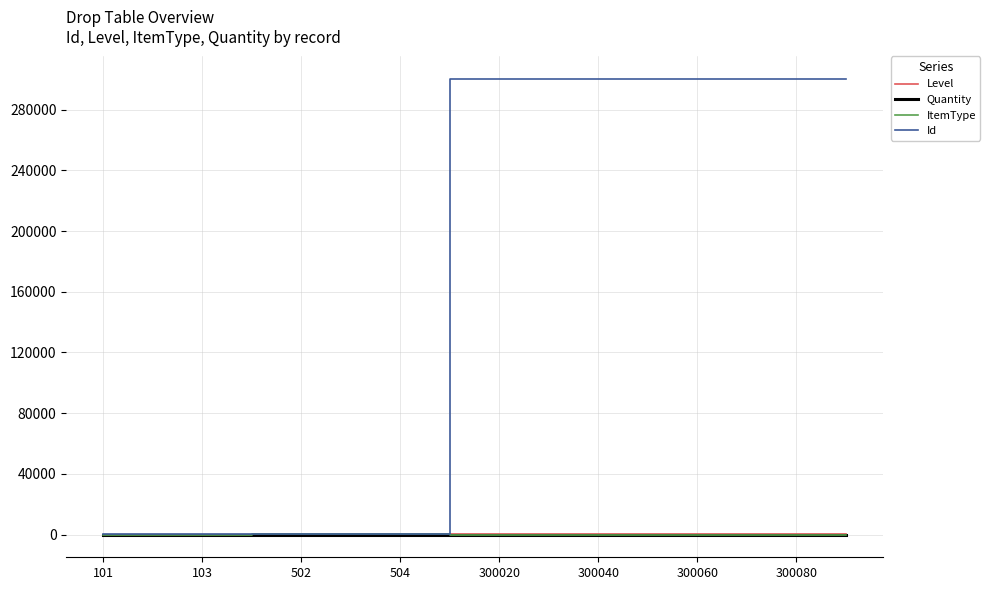

Which series has the largest total across all categories?

Id